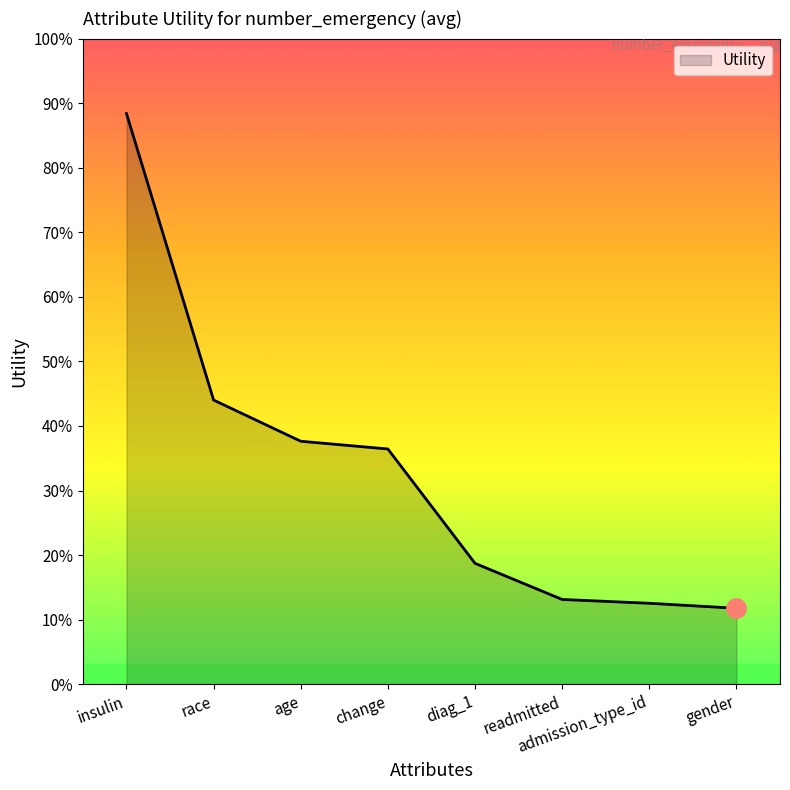

What position from the left is race?

2